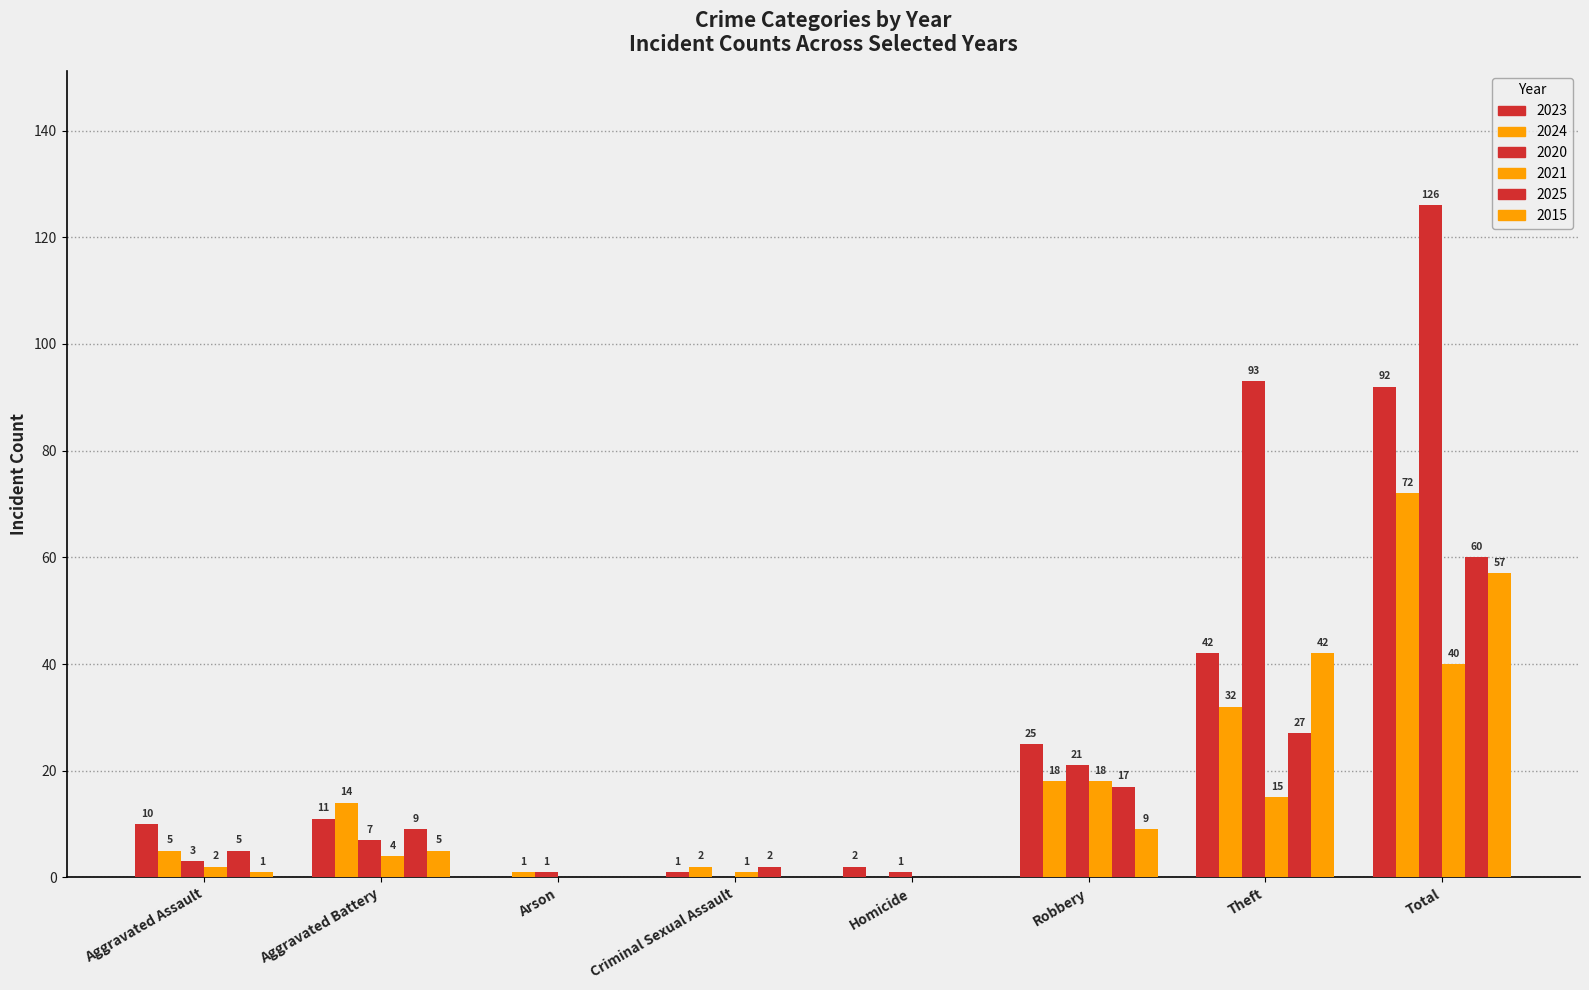

What value does the 2023 series have at Robbery, to the nearest 5?

25